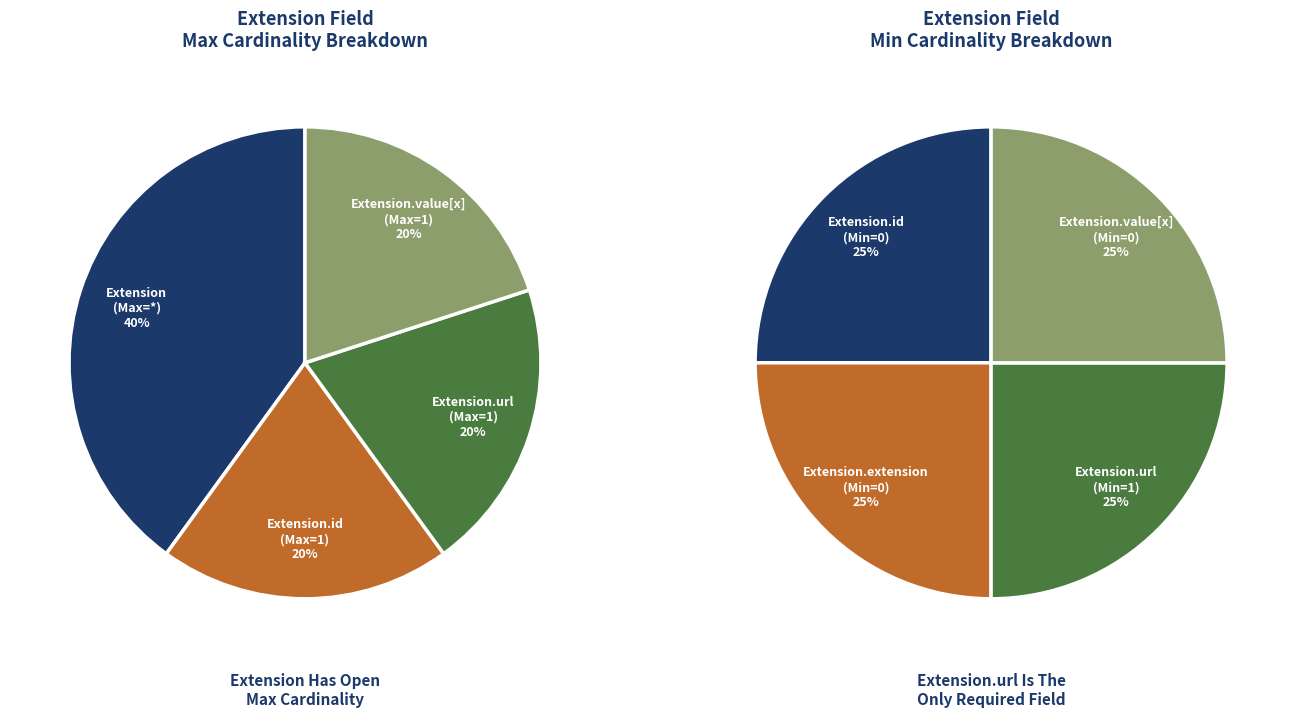

The Extension.extension slice represents 0% of the pie. True or false?

True